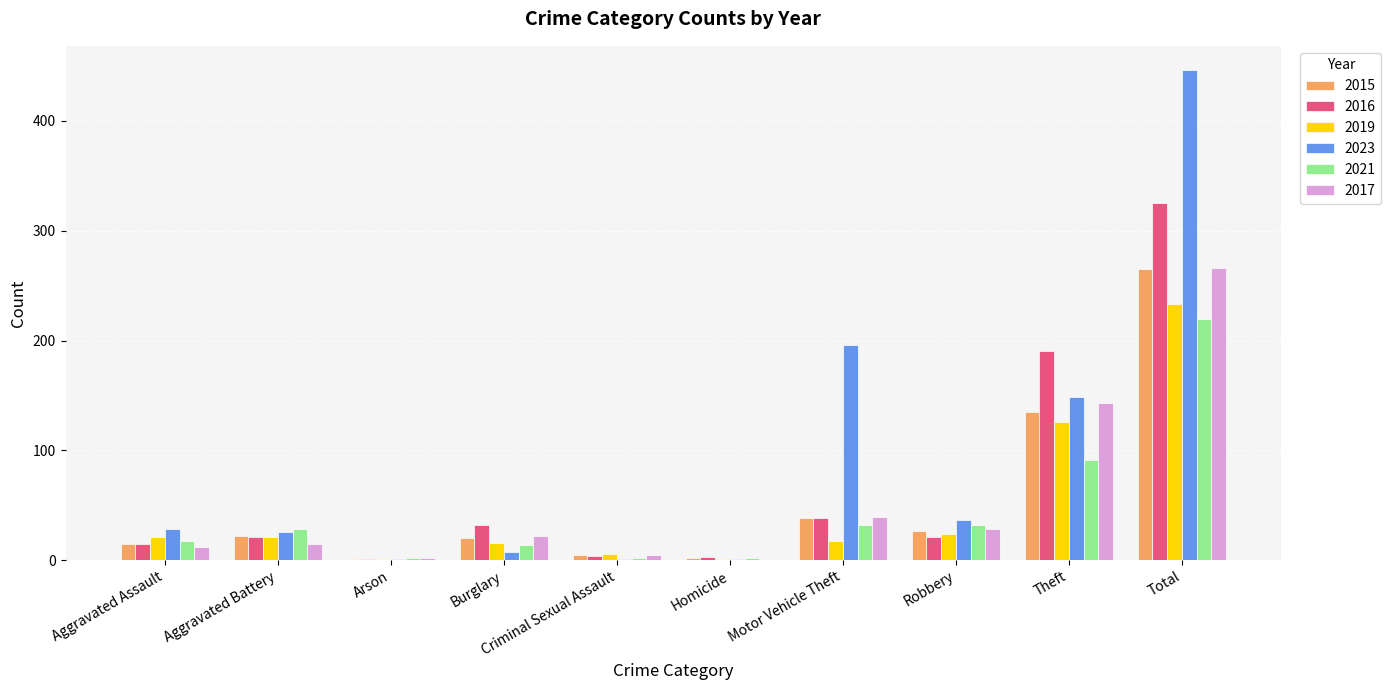

Which category has the highest value in the 2021 series?

Total